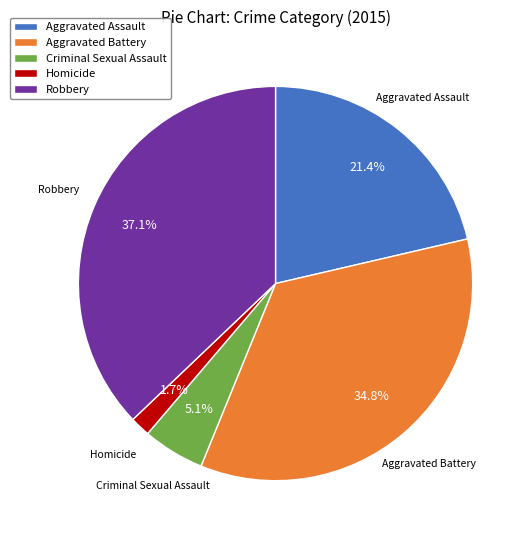

How many segments does this pie chart have?

5